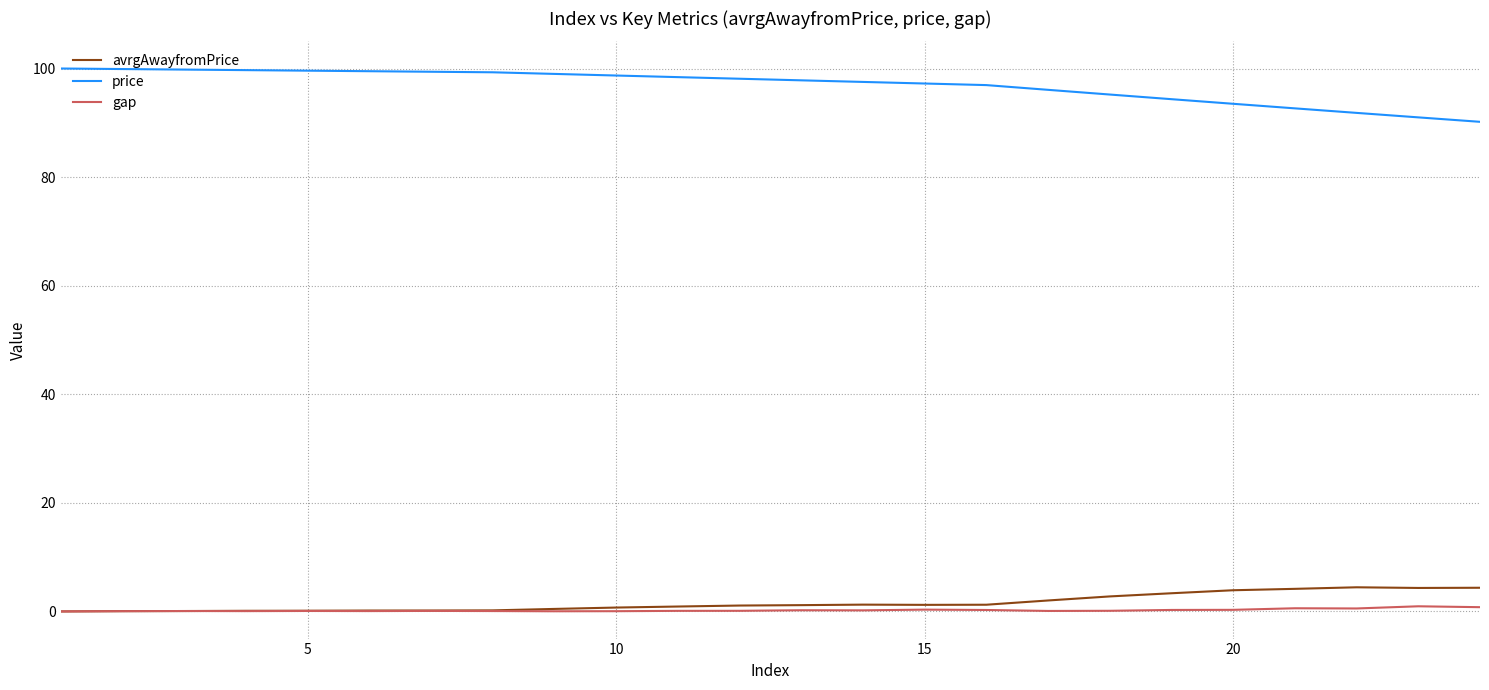

How many lines are shown in the chart?

3